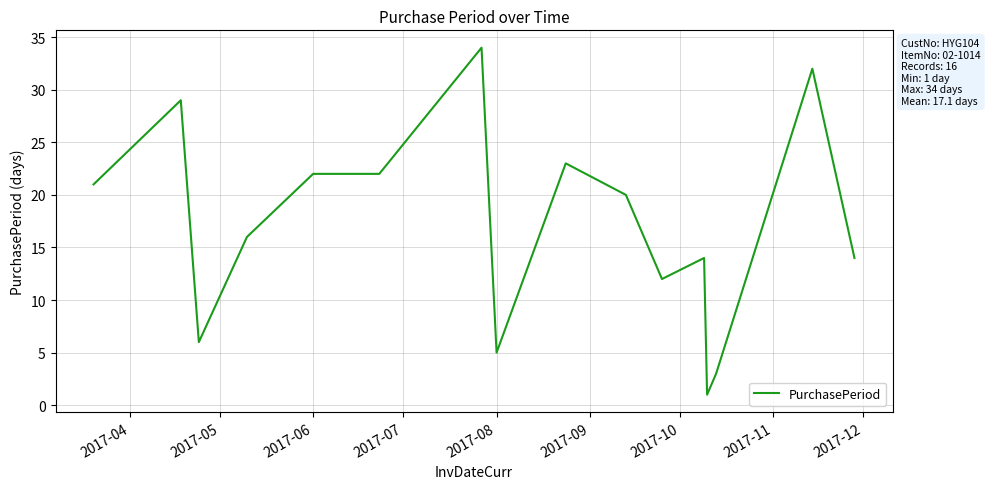

What is the greatest value displayed?

34